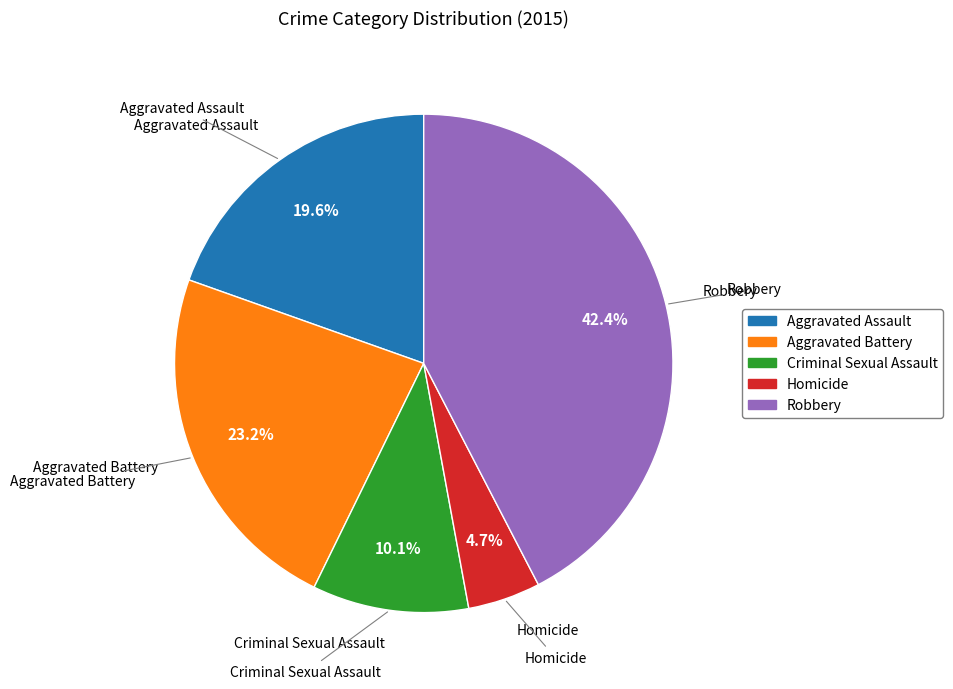

Approximately how many times larger is the value at Homicide compared to Criminal Sexual Assault?

0.5